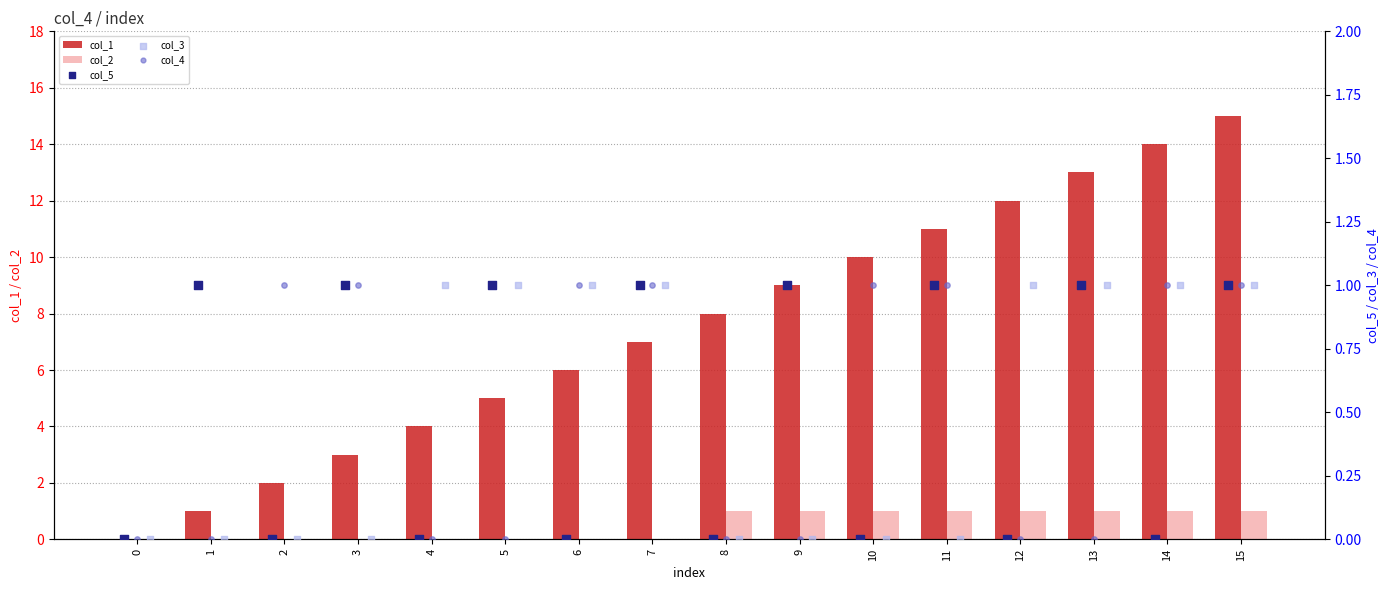

Which series contains the lowest Y value?

col_1